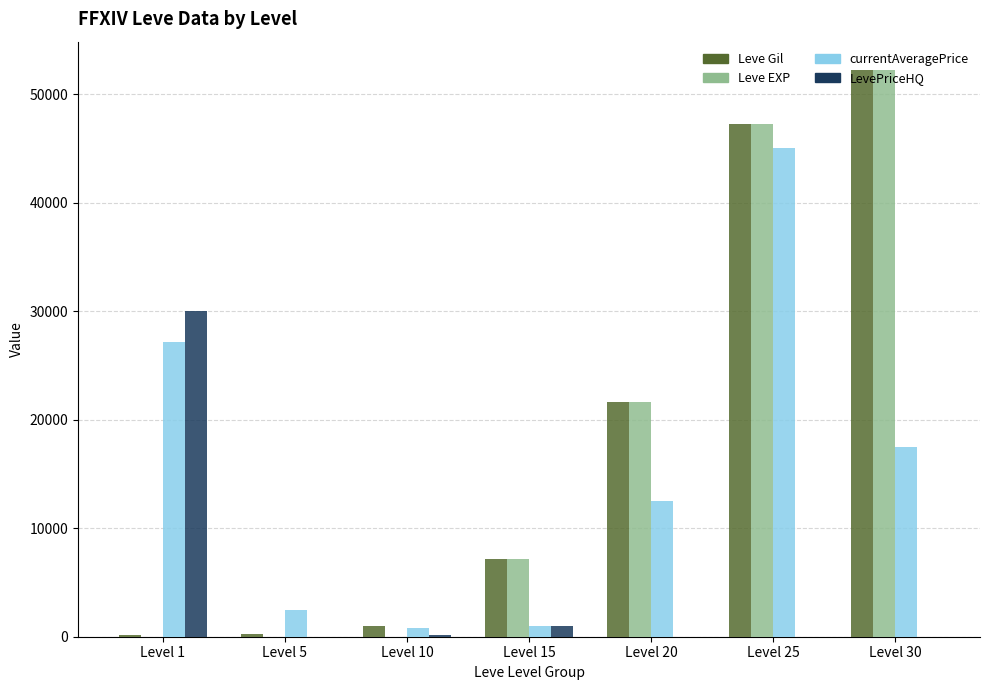

Which series has the largest range (max minus min)?

Leve EXP